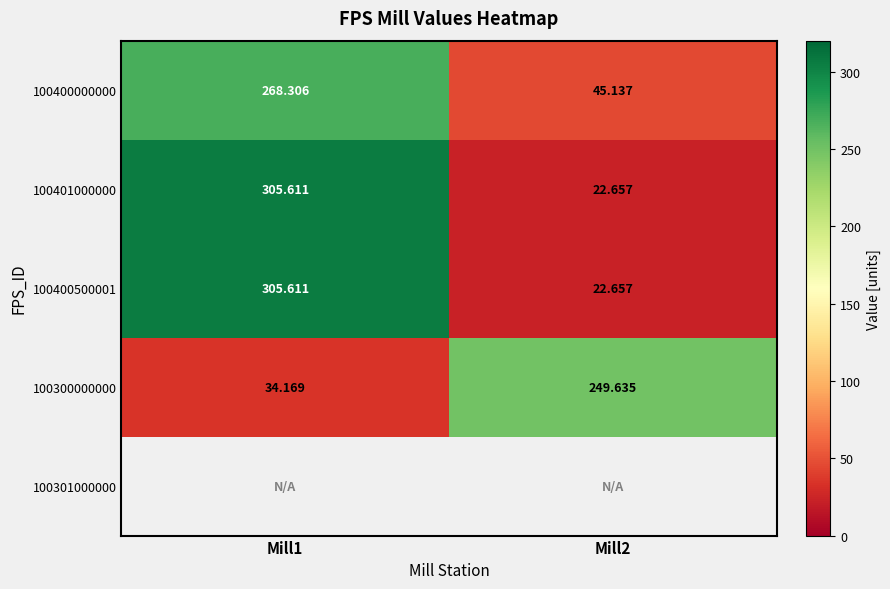

The value of 100401000000 at Mill2 is 6.4. True or false?

False